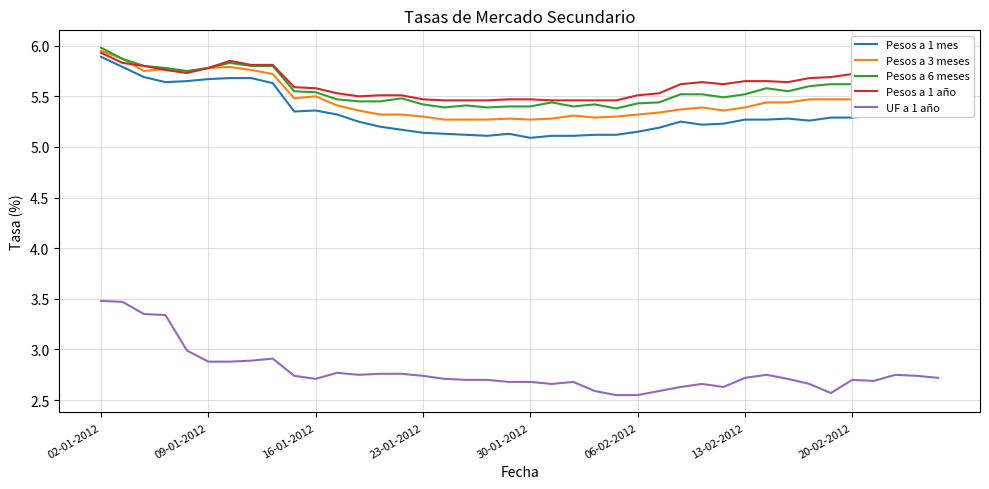

True or false: UF a 1 año and Pesos a 6 meses intersect in this chart.

False